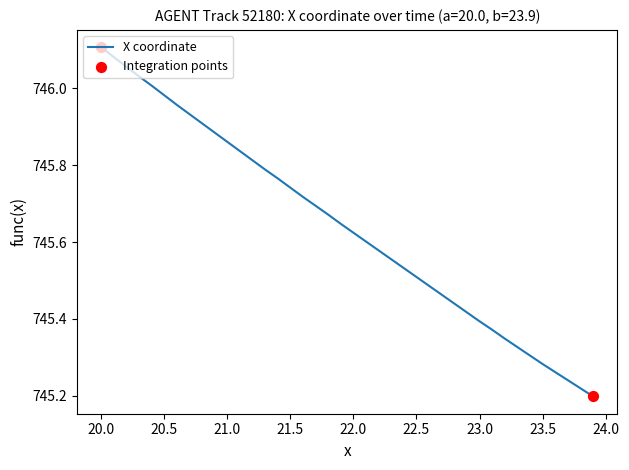

What is the difference between the maximum and minimum values?

0.9